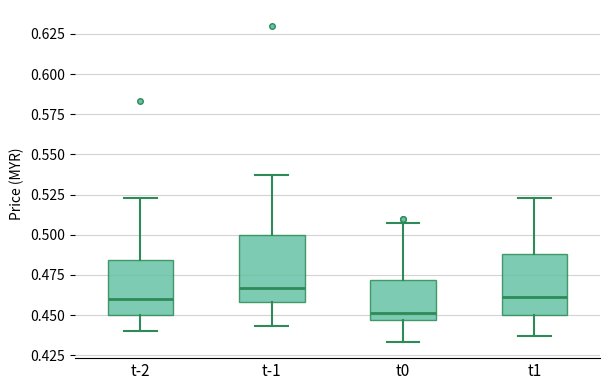

Where does the upper whisker of the box for t0 end on the y-axis? The values are not printed on the chart, so give them approximately, as read against the axis.

0.505